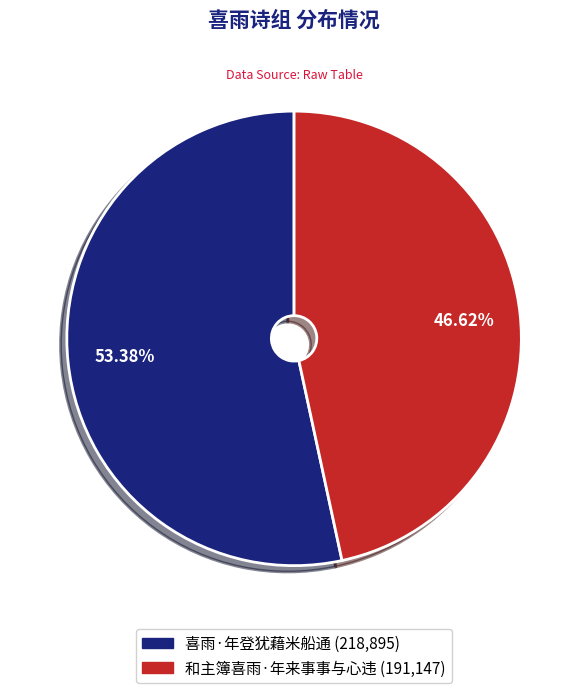

Which category accounts for the majority?

喜雨·年登犹藉米船通